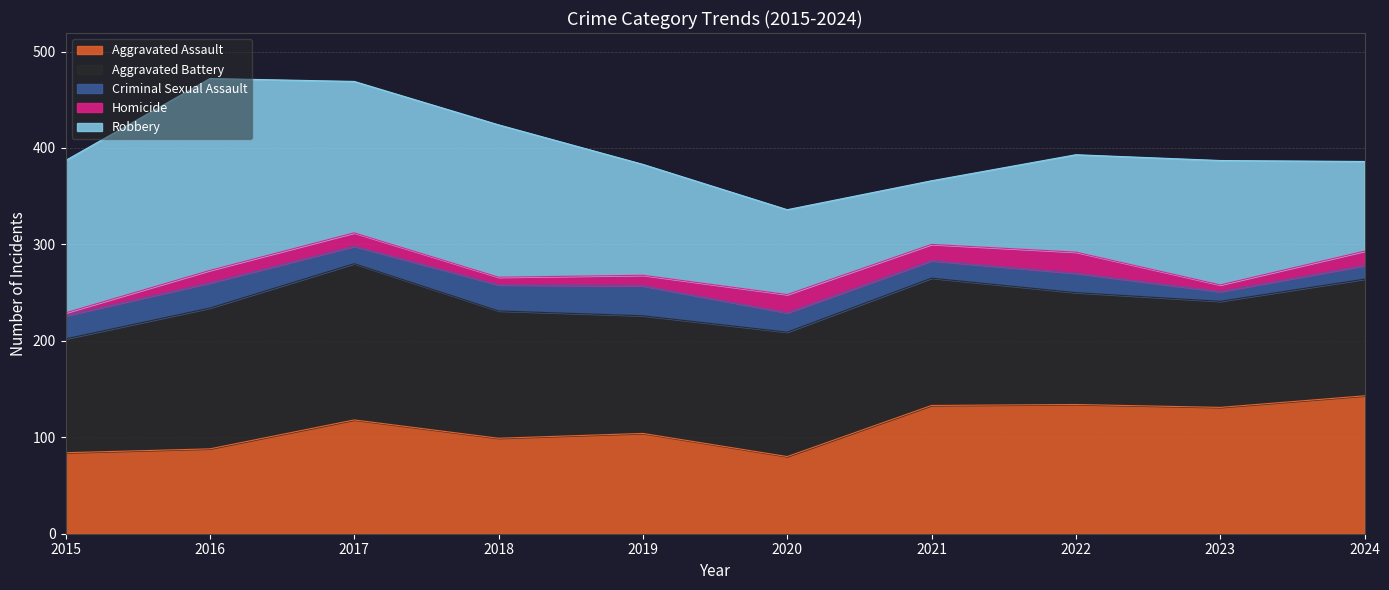

What is the sum of the Criminal Sexual Assault values at 2017 and 2015?

42